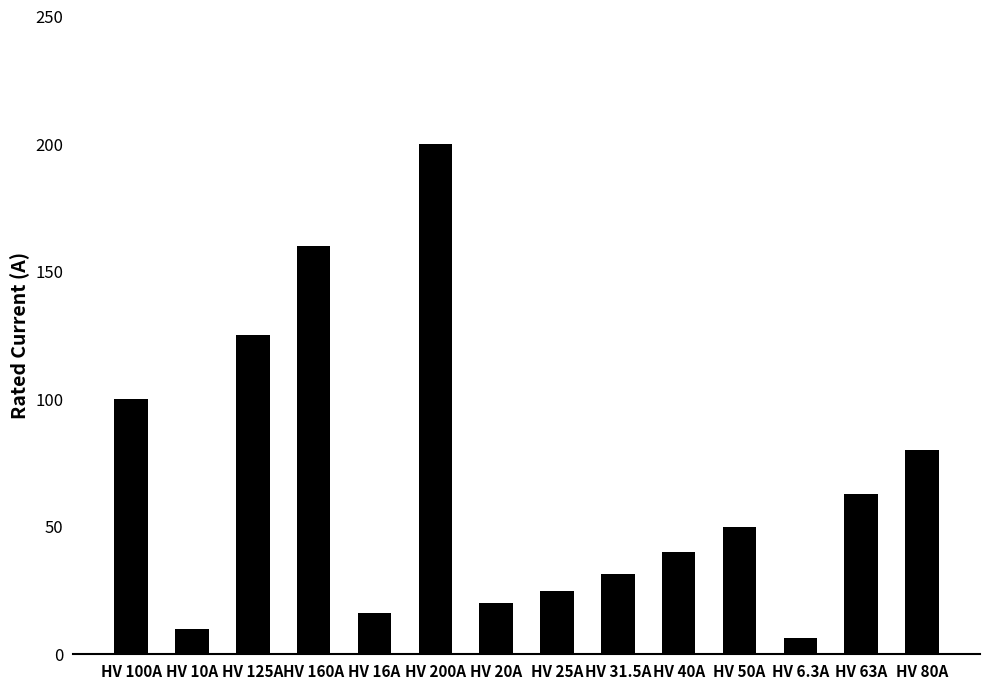

Which has a higher value, HV 10A or HV 125A?

HV 125A